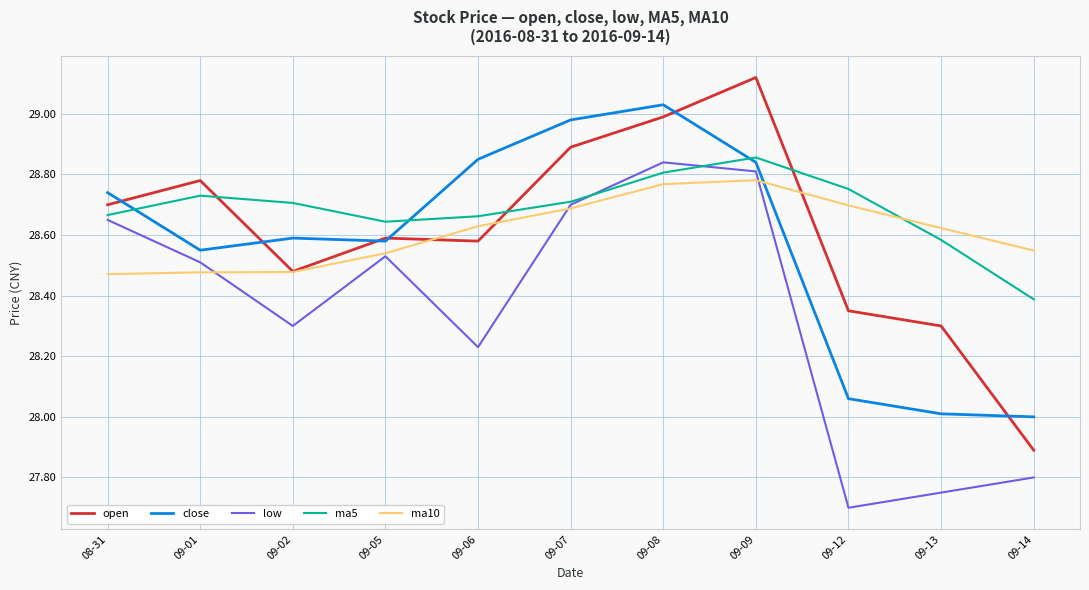

Which category has the highest value across all series?

09-09